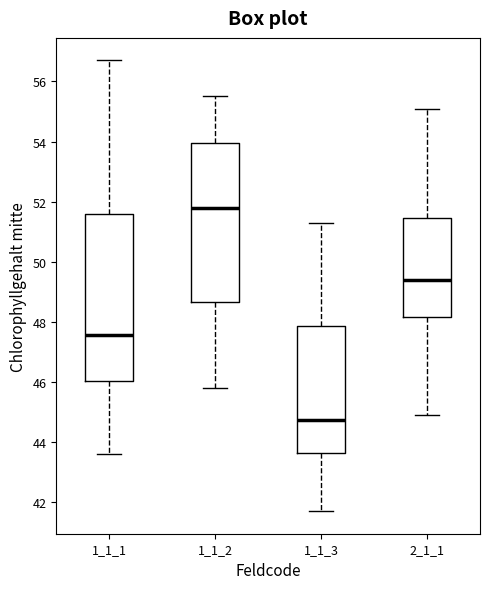

Where is the upper edge of the box at x = 2_1_1 on the y-axis? The values are not printed on the chart, so give them approximately, as read against the axis.

51.4